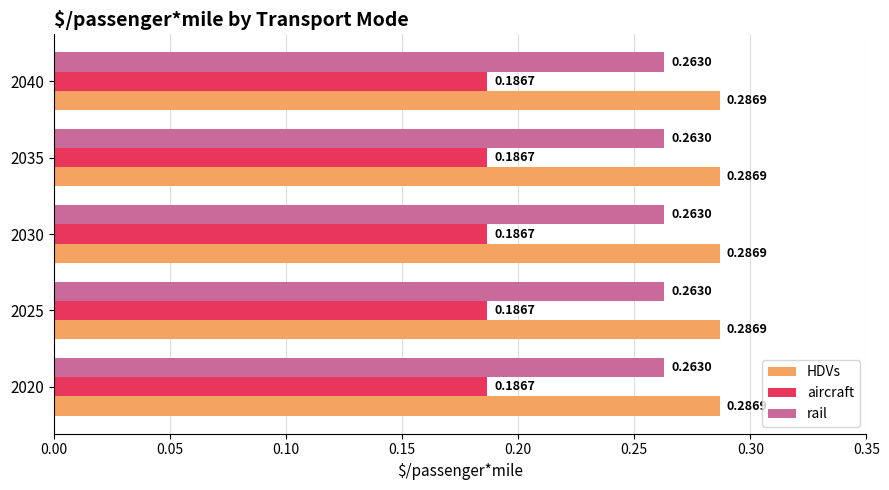

At 2030, list the series in order from smallest to largest.

aircraft, rail, HDVs